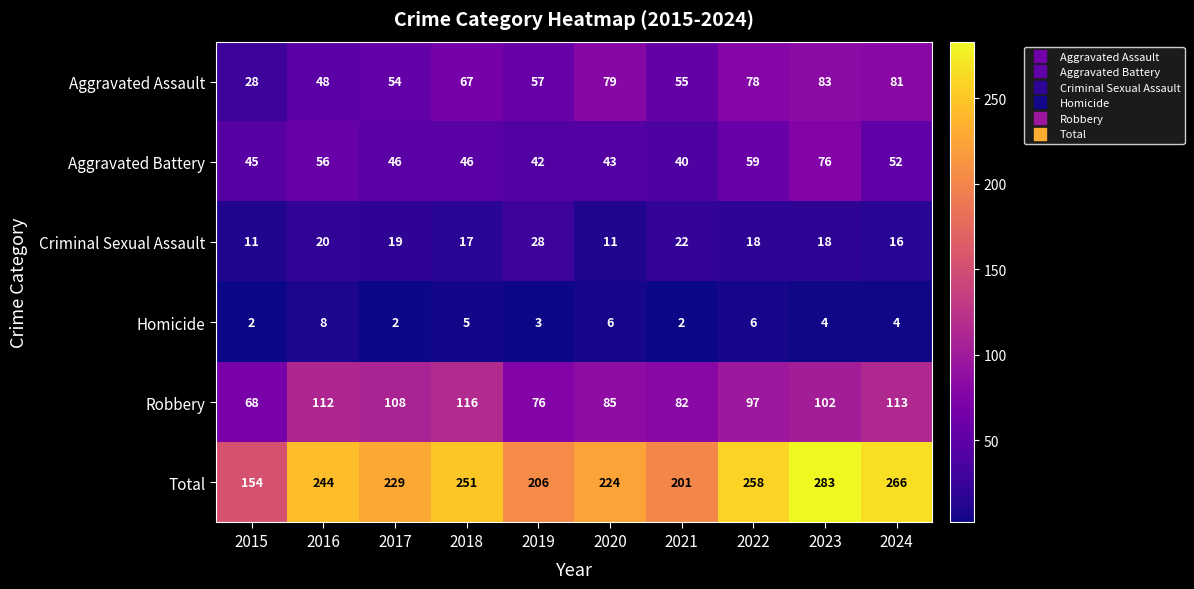

Which series has the widest spread of values?

Total